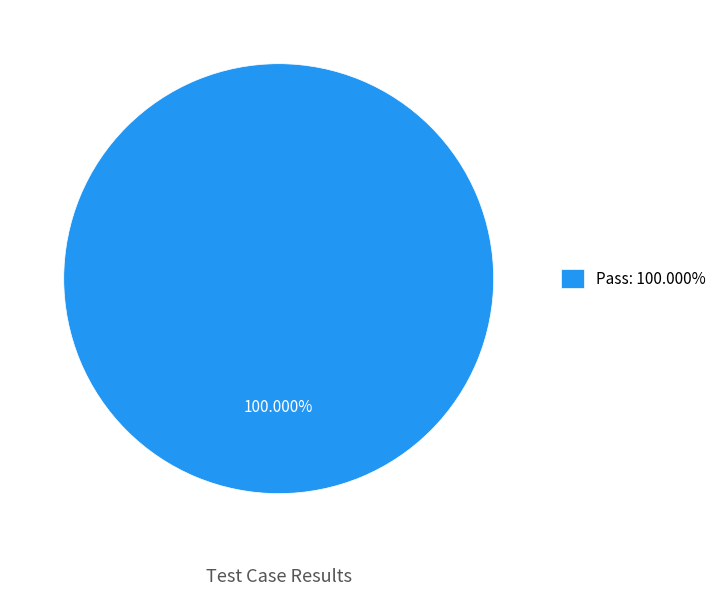

Is there a majority slice in this chart?

Yes